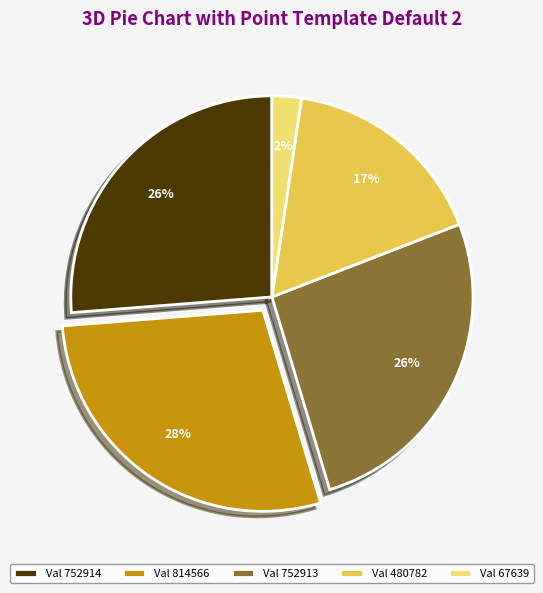

What is the ratio of the value at Val 752913 to the value at Val 752914?

1.0